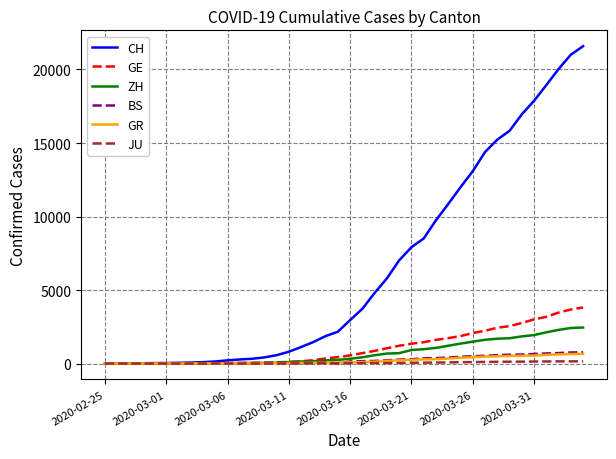

Which series has the largest total across all categories?

CH